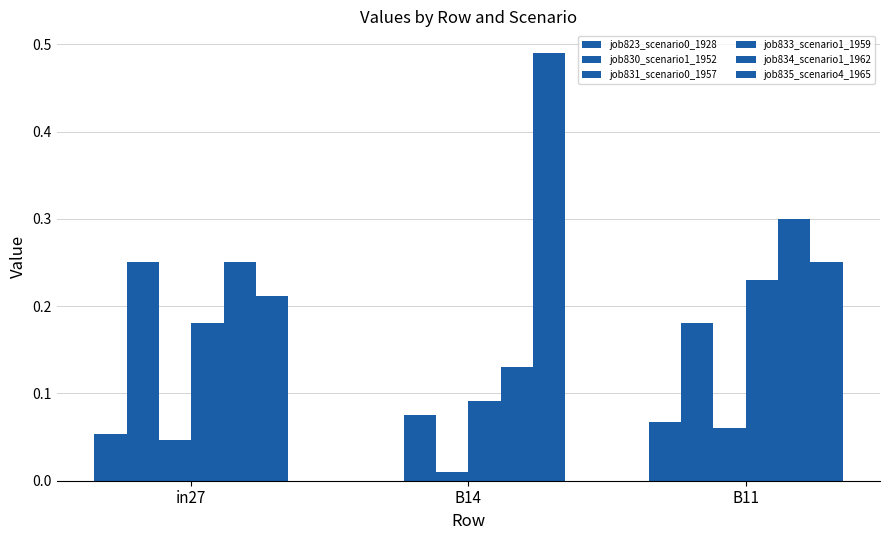

How many data points does each series have?

3